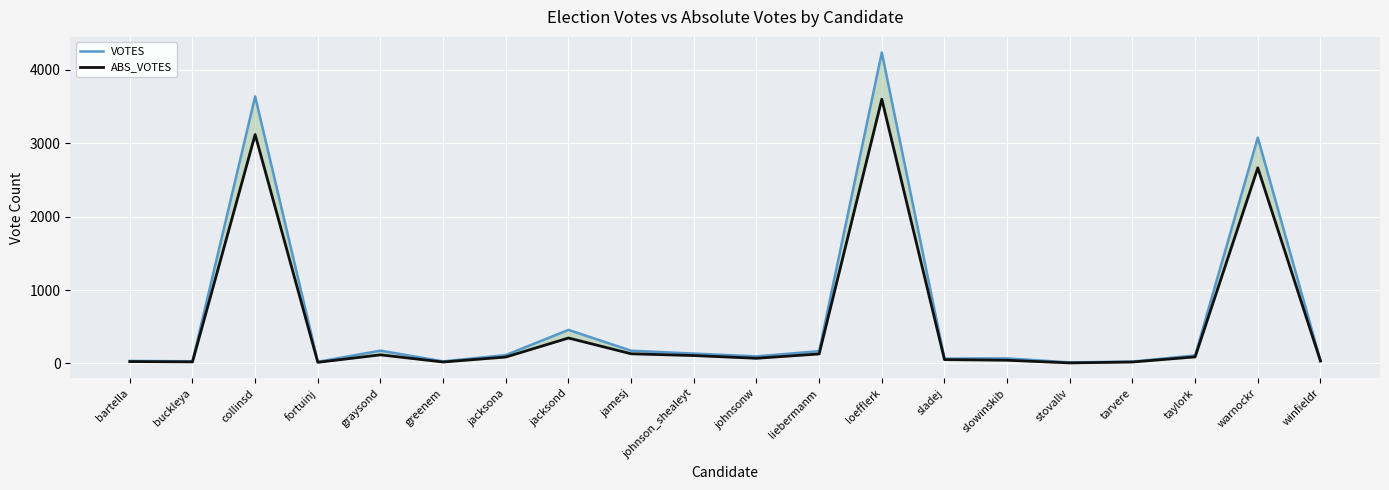

What is the difference between the maximum and second lowest values in the VOTES series?

4216